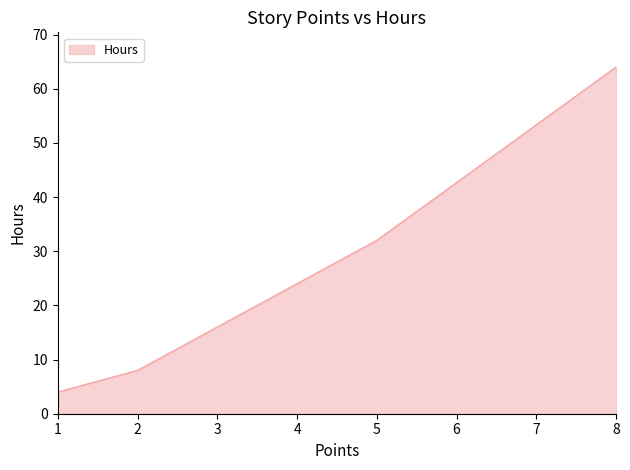

What is the change in value from 3 to 5?

+16